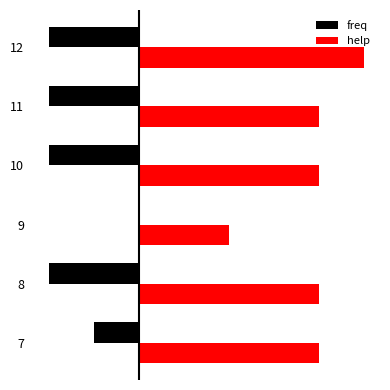

Reading right to left, list all the values displayed in this chart.

freq: -2	-2	-2	0	-2	-1
help: 5	4	4	2	4	4